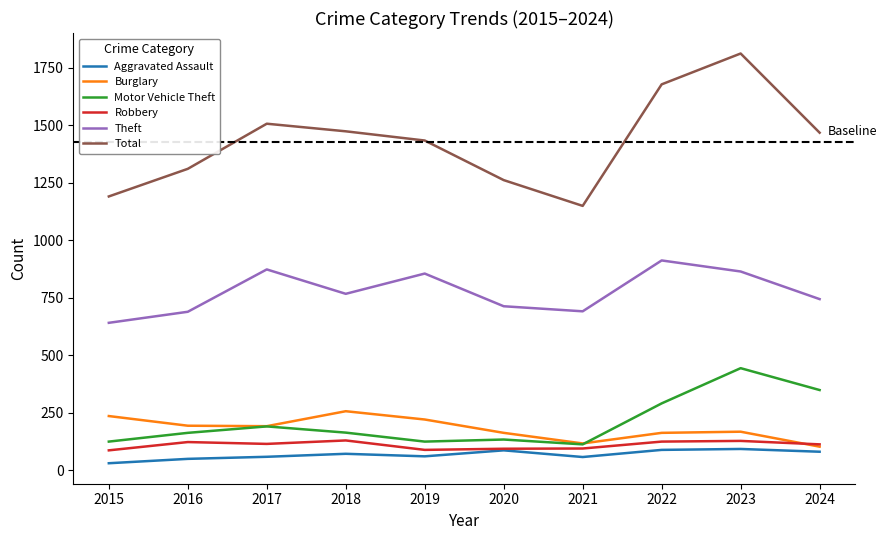

True or false: Burglary and Theft cross at least once.

False